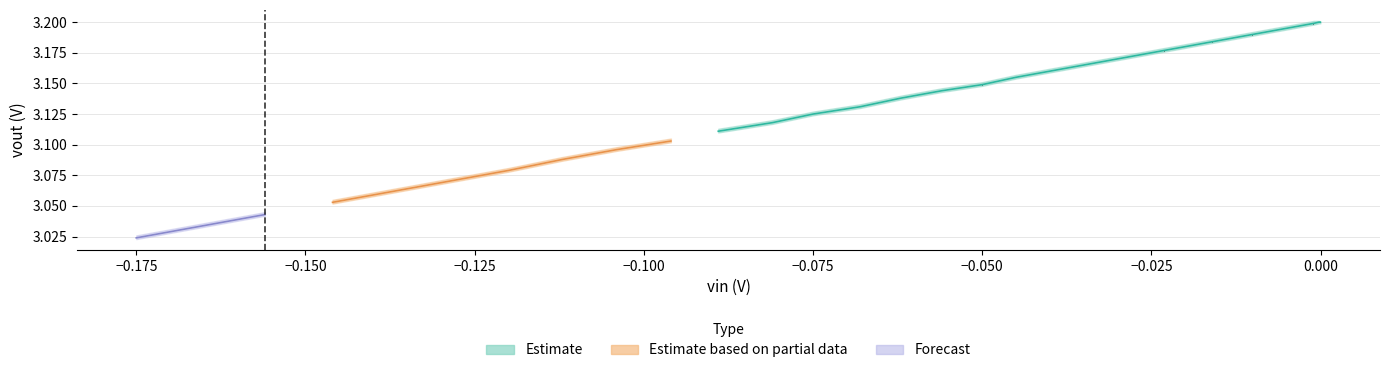

Read the vout value at 26.

3.1